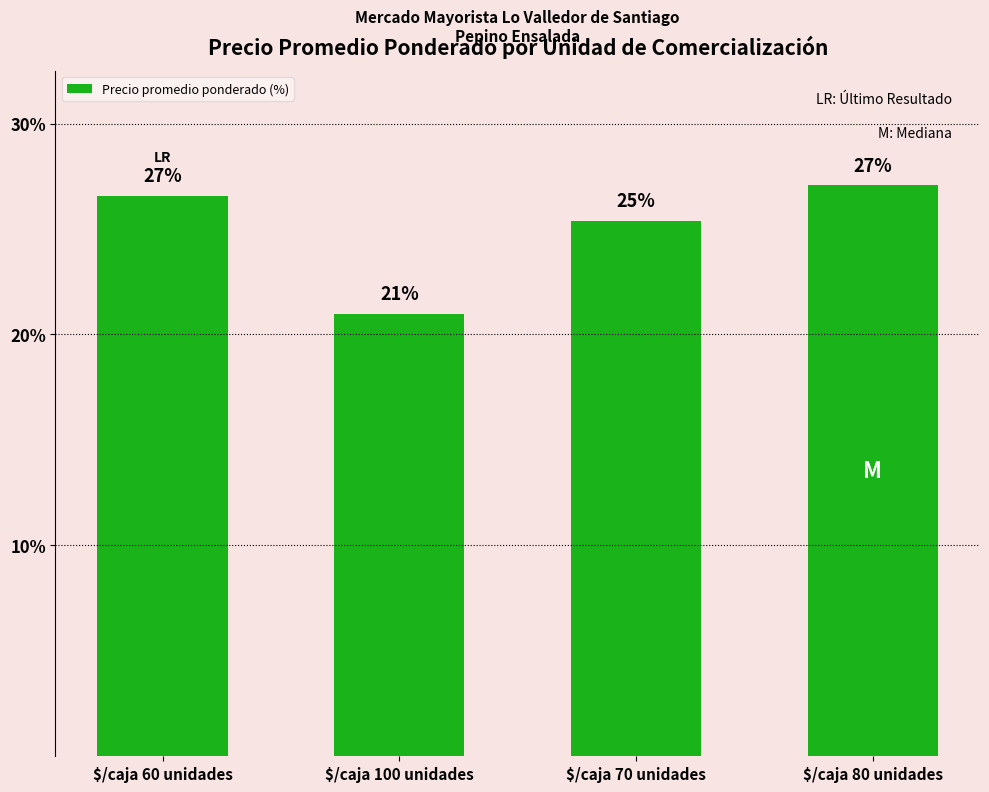

Which has a higher value, $/caja 80 unidades or $/caja 70 unidades?

$/caja 80 unidades